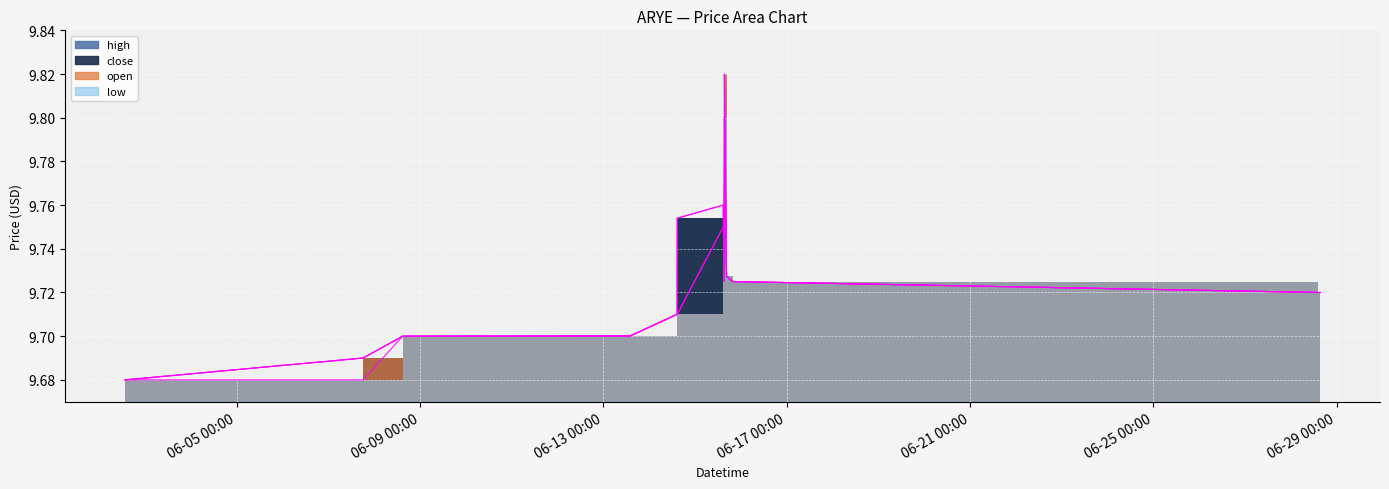

Reading right to left, list all the values displayed in this chart.

high: 9.7	9.7	9.7	9.7	9.8	9.8	9.8	9.8	9.8	9.8	9.8	9.7	9.7	9.7	9.7	9.7	9.7	9.7
close: 9.7	9.7	9.7	9.7	9.8	9.8	9.8	9.8	9.8	9.8	9.8	9.7	9.7	9.7	9.7	9.7	9.7	9.7
open: 9.7	9.7	9.7	9.7	9.8	9.8	9.7	9.8	9.8	9.8	9.7	9.7	9.7	9.7	9.7	9.7	9.7	9.7
low: 9.7	9.7	9.7	9.7	9.8	9.8	9.7	9.8	9.8	9.8	9.7	9.7	9.7	9.7	9.7	9.7	9.7	9.7